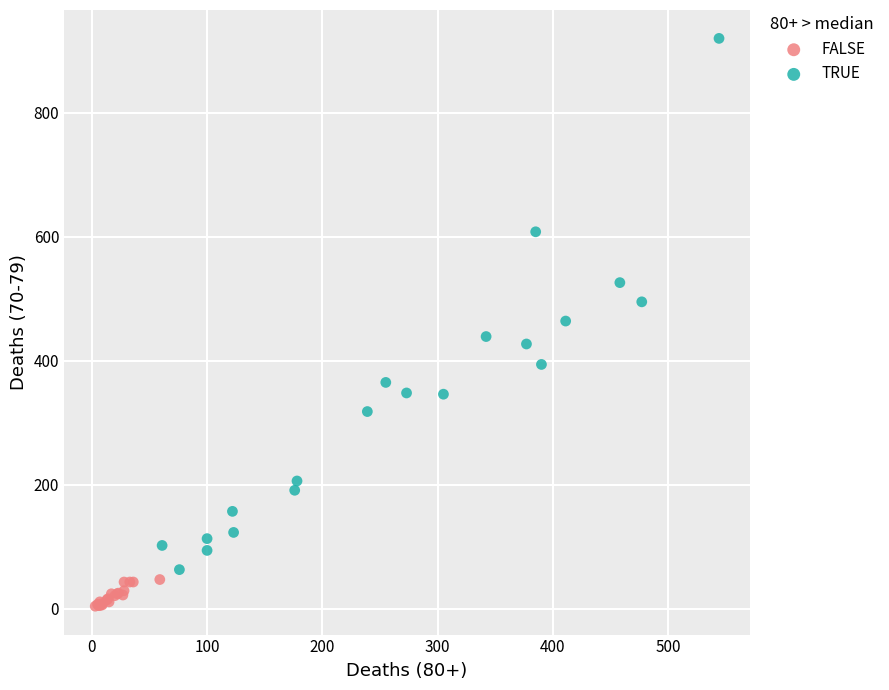

What are all the series names shown in the legend?

FALSE, TRUE